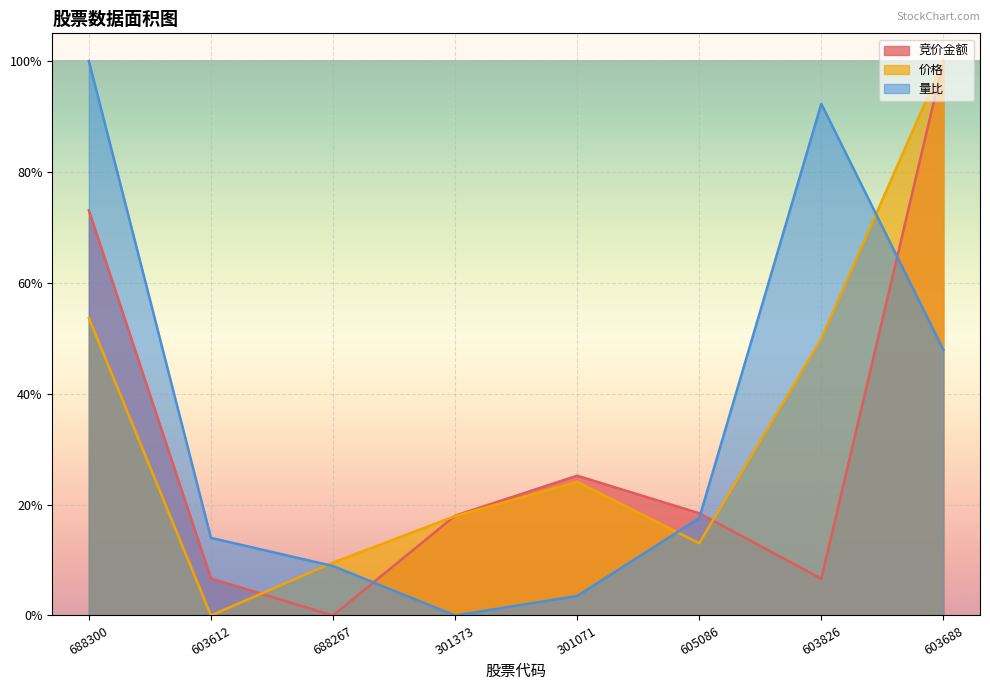

Which series has the largest total across all categories?

量比